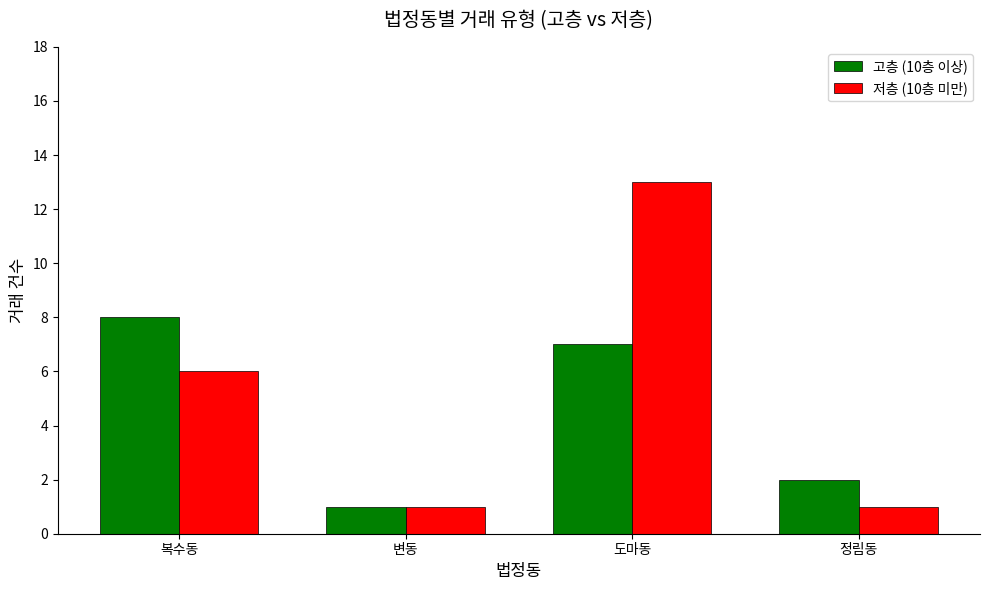

Does the chart contain stacked bars?

No